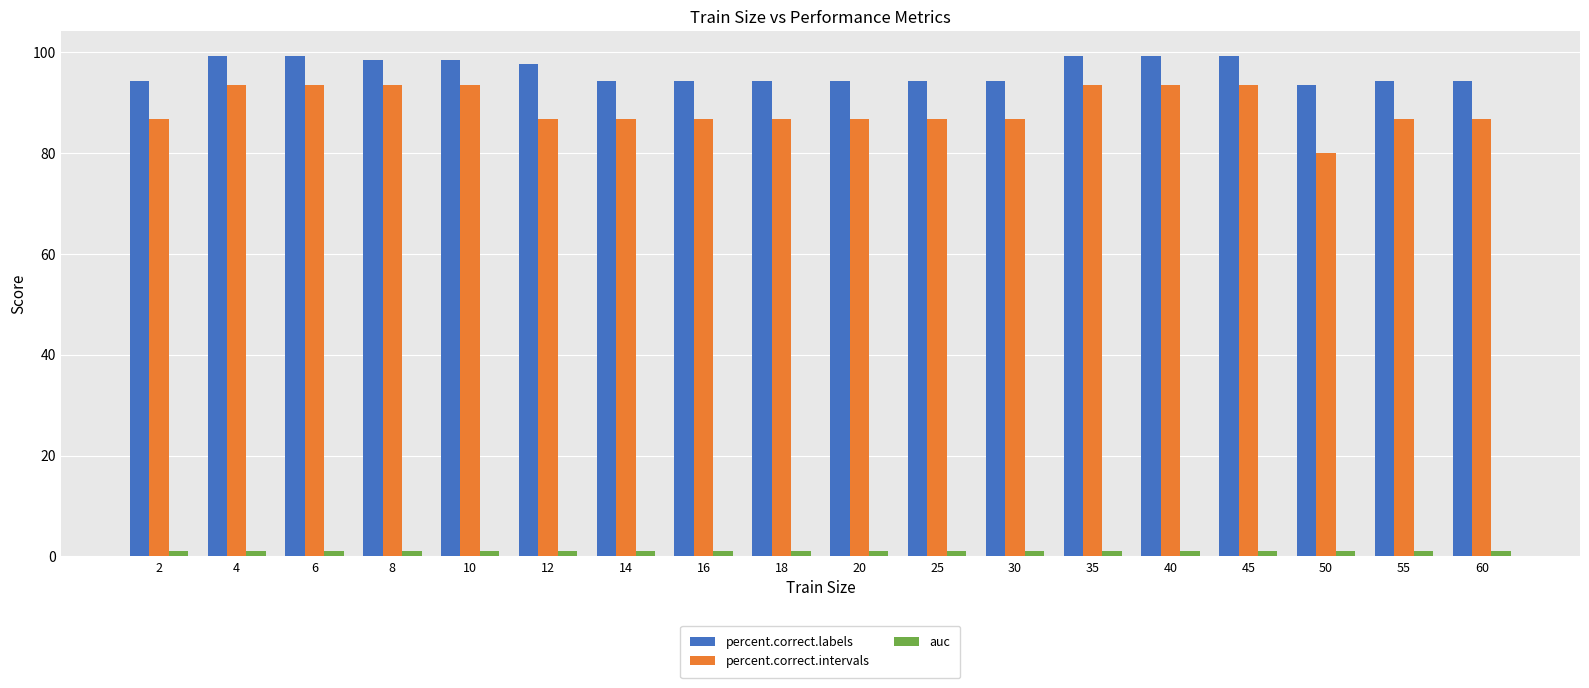

Count the number of categories in the chart.

18